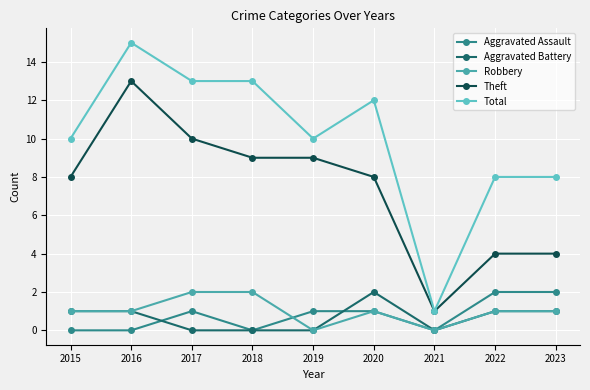

True or false: Aggravated Battery and Total cross at least once.

False